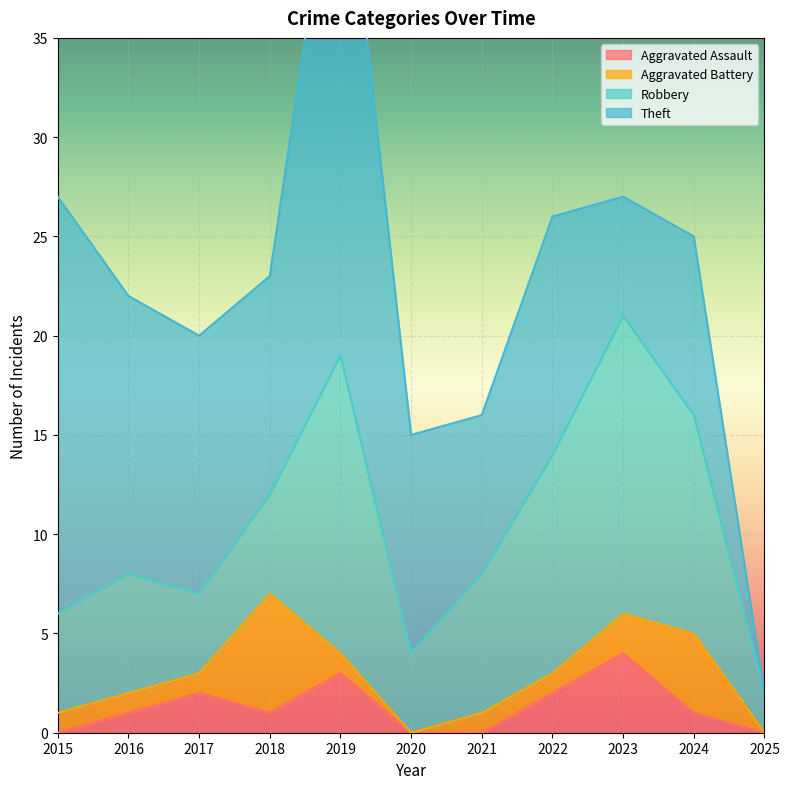

What is the sum of the Robbery values at 2024 and 2025?

13